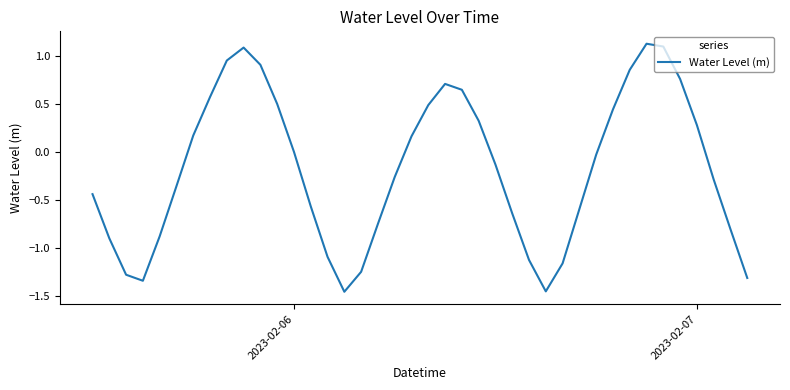

What is the difference between the maximum and minimum values?

2.6